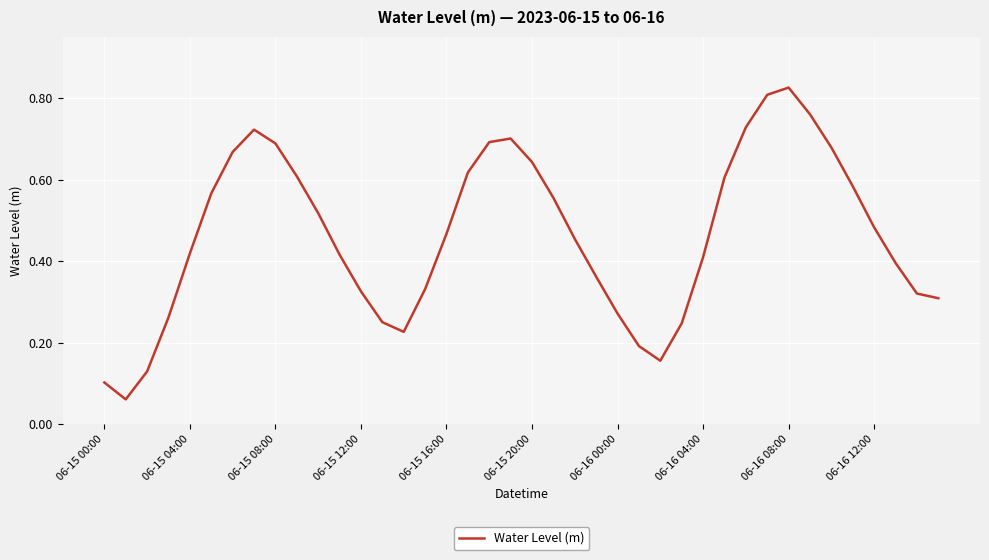

Reading right to left, what are all the values shown in this chart?

0.3	0.3	0.4	0.5	0.6	0.7	0.8	0.8	0.8	0.7	0.6	0.4	0.2	0.2	0.2	0.3	0.4	0.5	0.6	0.6	0.7	0.7	0.6	0.5	0.3	0.2	0.2	0.3	0.4	0.5	0.6	0.7	0.7	0.7	0.6	0.4	0.3	0.1	0.1	0.1